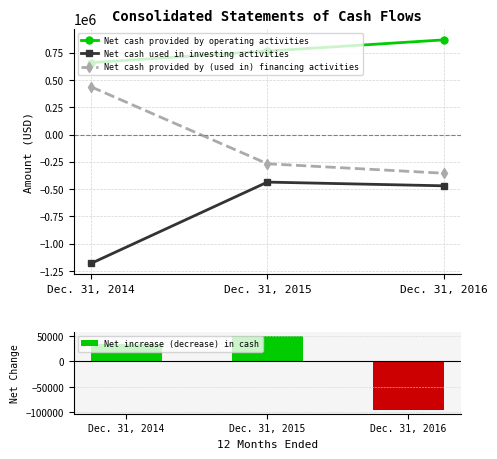

Rank the series by their maximum value, from highest to lowest.

Net cash provided by operating activities, Net cash provided by (used in) financing activities, Net increase (decrease) in cash, Net cash used in investing activities